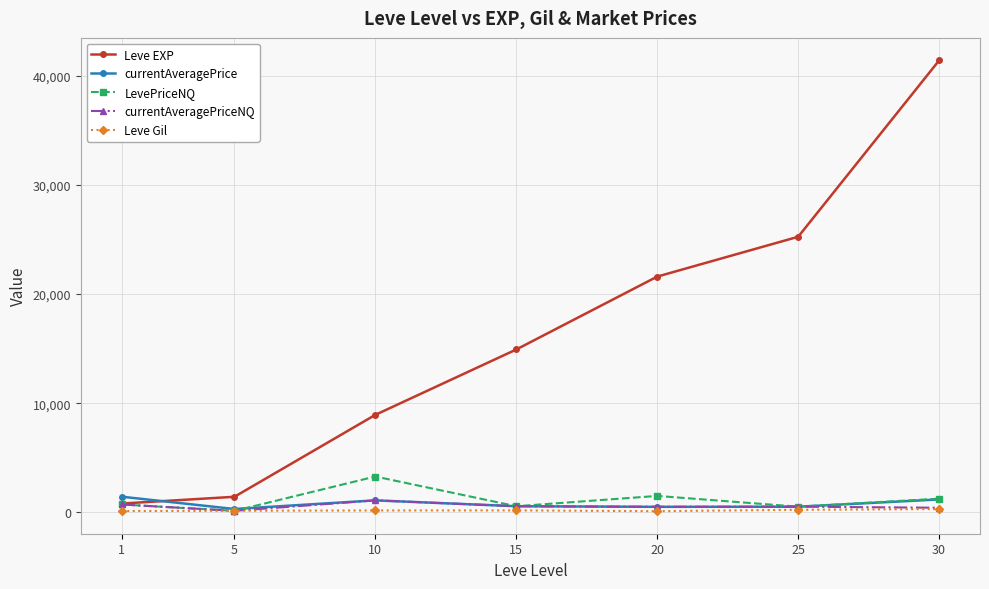

At which category does currentAveragePriceNQ reach its first local peak?

10